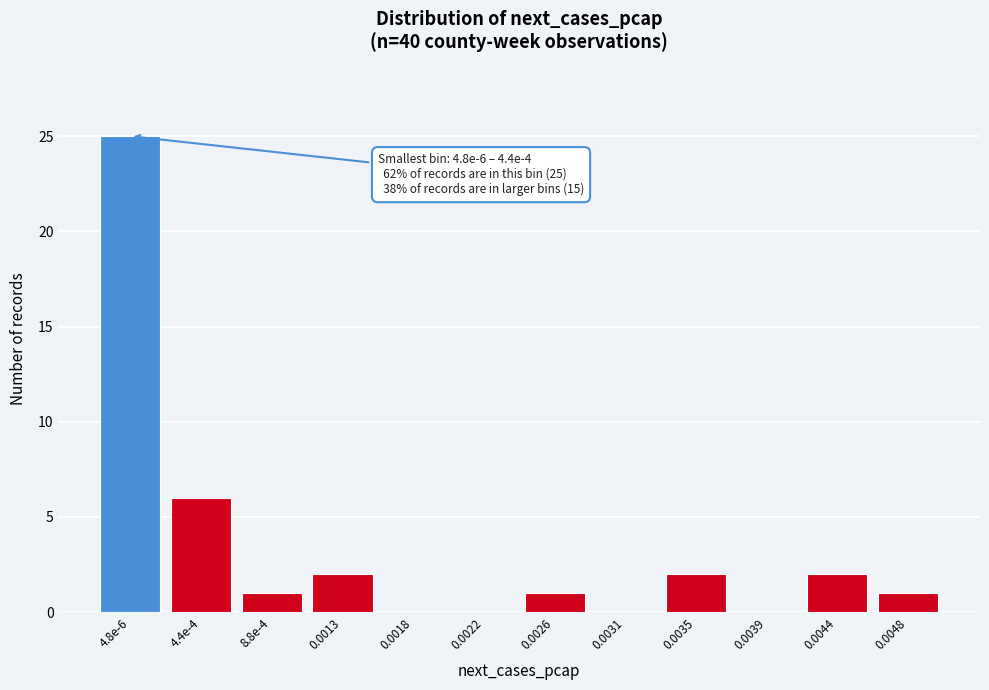

Reading left to right, extract all data points from this chart.

4.8e-6=25	4.4e-4=6	8.8e-4=1	0.0013=2	0.0018=0	0.0022=0	0.0026=1	0.0031=0	0.0035=2	0.0039=0	0.0044=2	0.0048=1